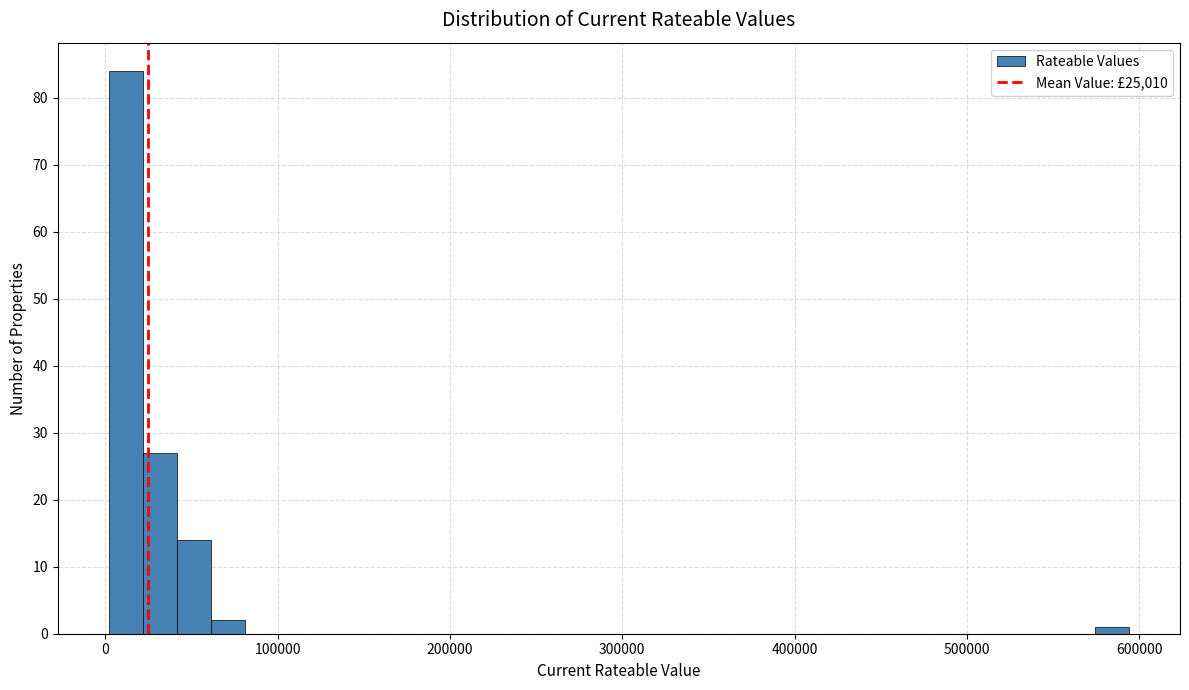

Around what value on the x-axis is the tallest bar? Give the approximate position of its centre, as read against the axis.

10000